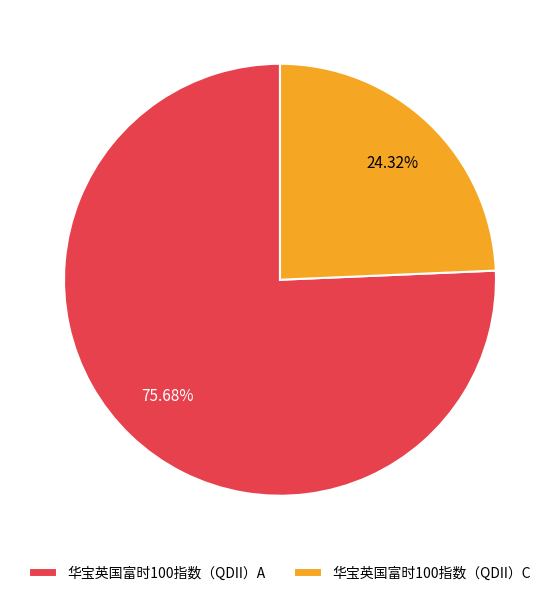

To the nearest percent, what is the average slice percentage?

50%